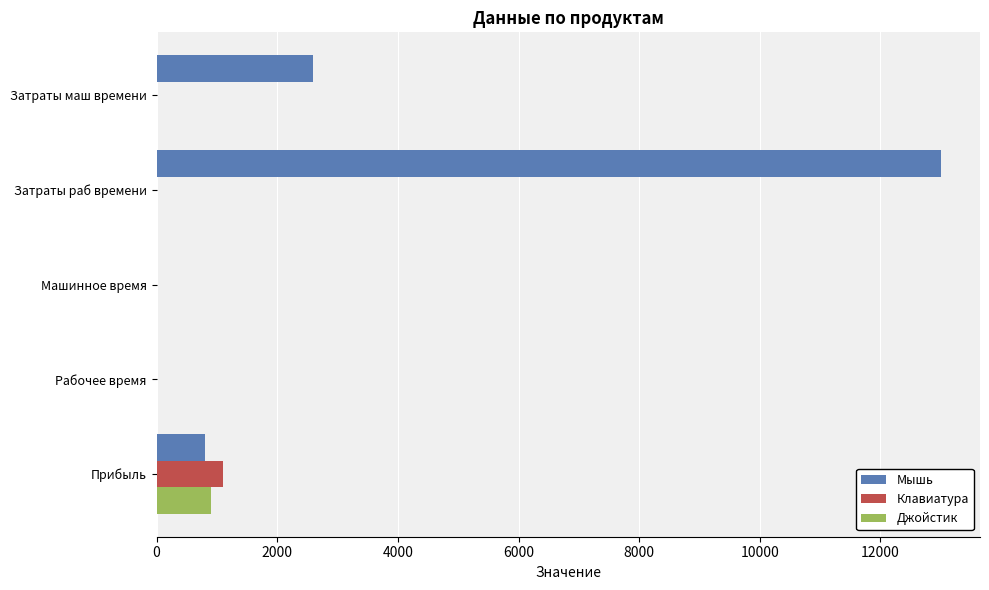

How many distinct data groups are displayed?

3